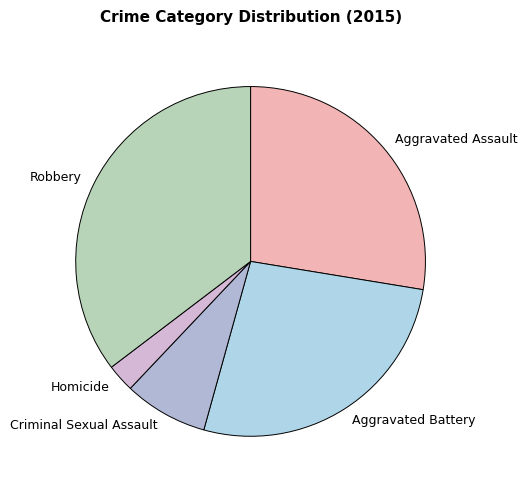

Which category has the biggest portion of the pie?

Robbery